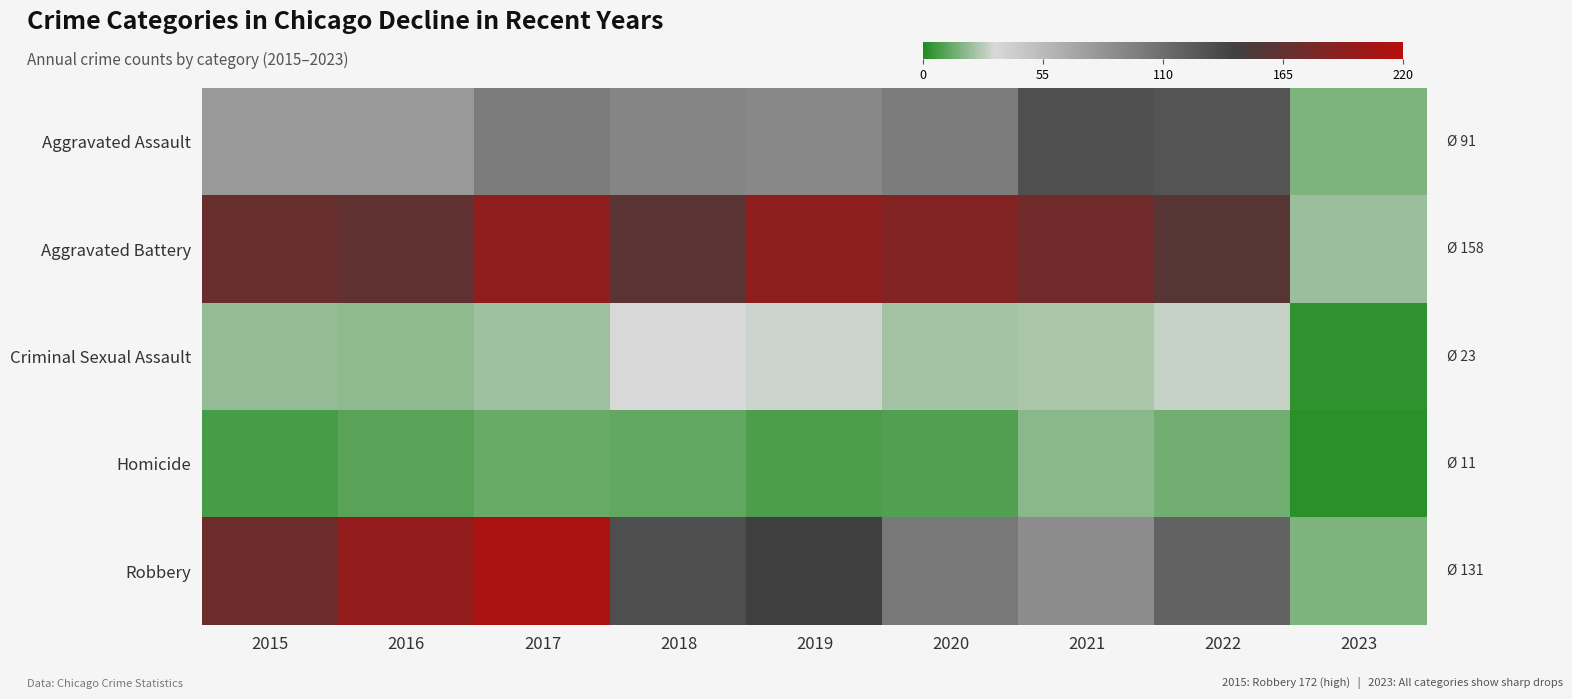

How many series are shown in this chart?

5